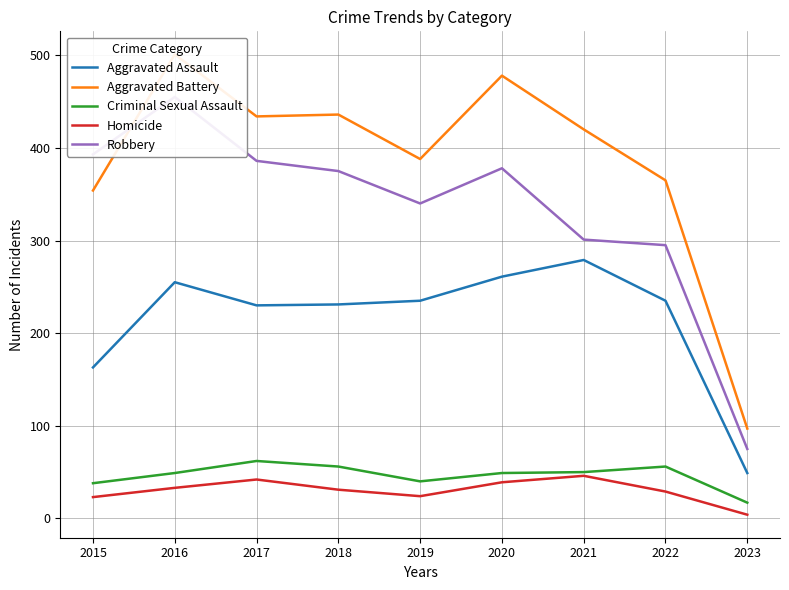

What is the average value of the Homicide series?

30